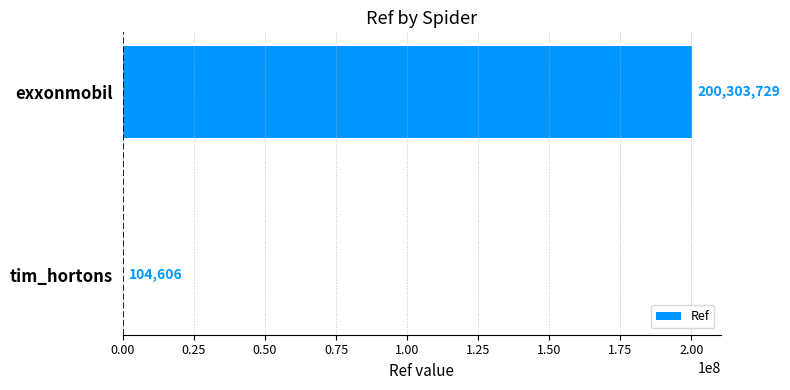

What is the greatest value displayed?

200303729